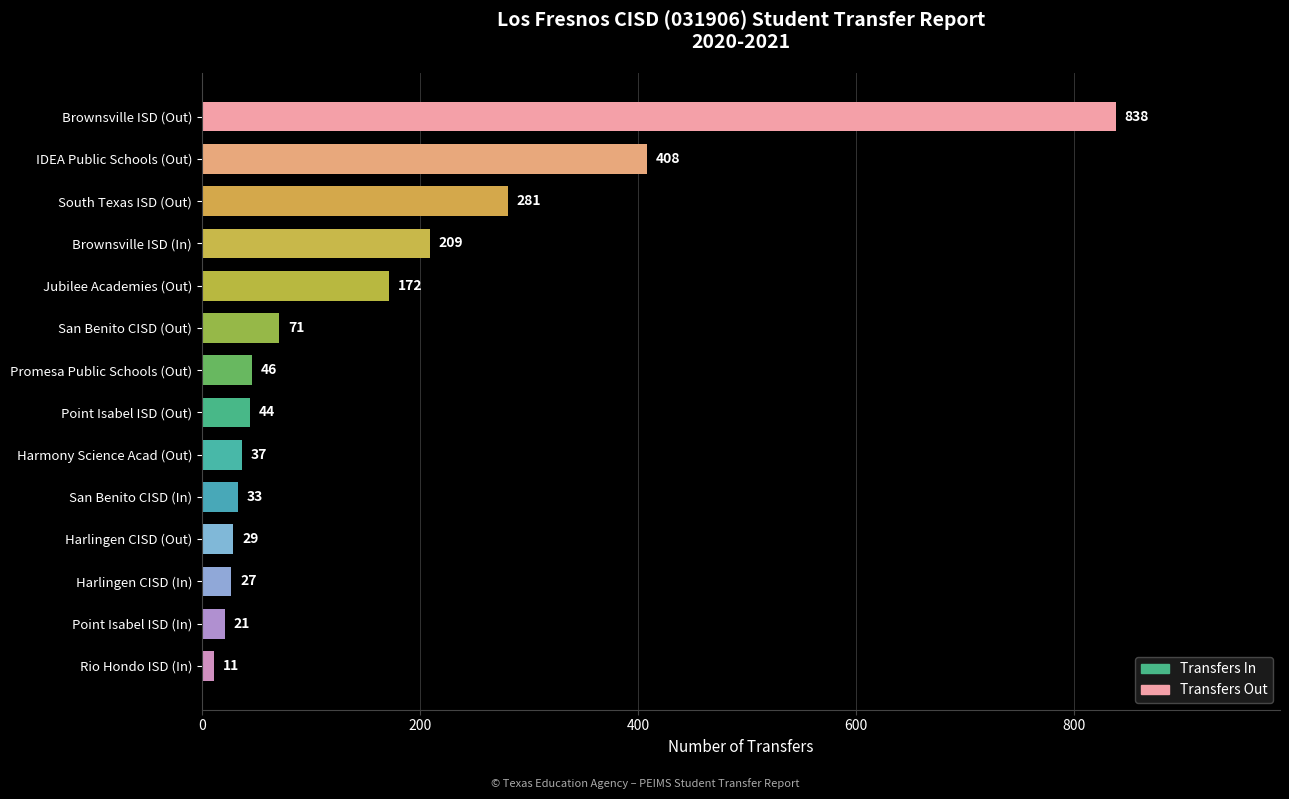

How many distinct data groups are displayed?

1